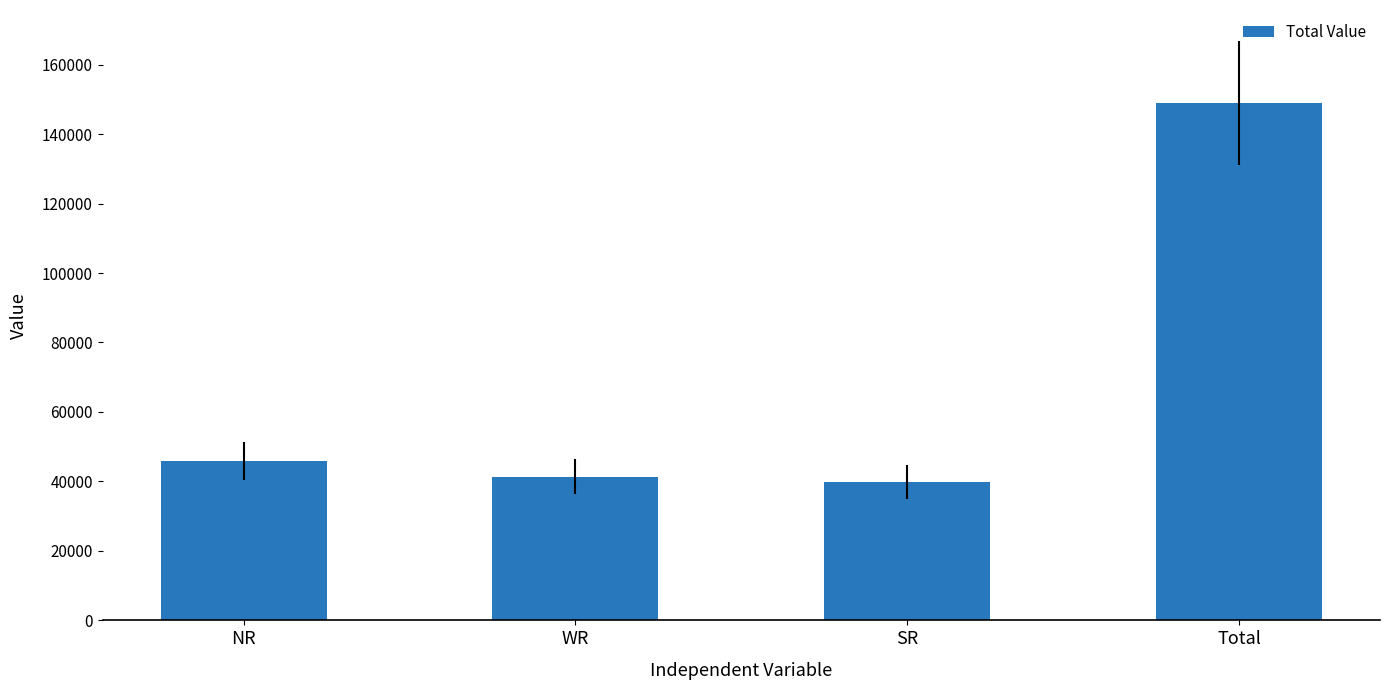

Rank the categories by value from lowest to highest.

SR, WR, NR, Total